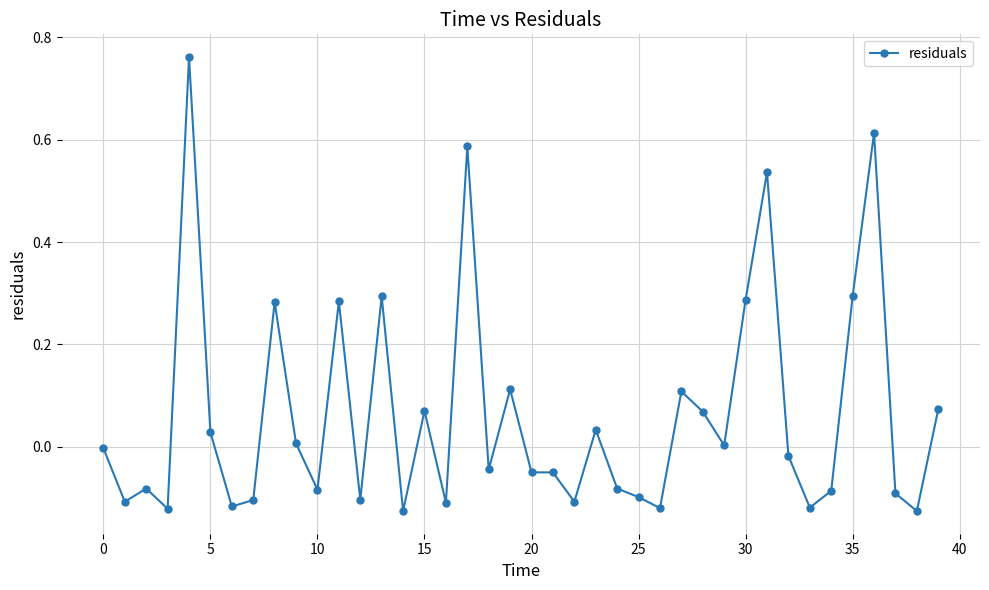

What is the difference between the maximum and second lowest values?

0.9